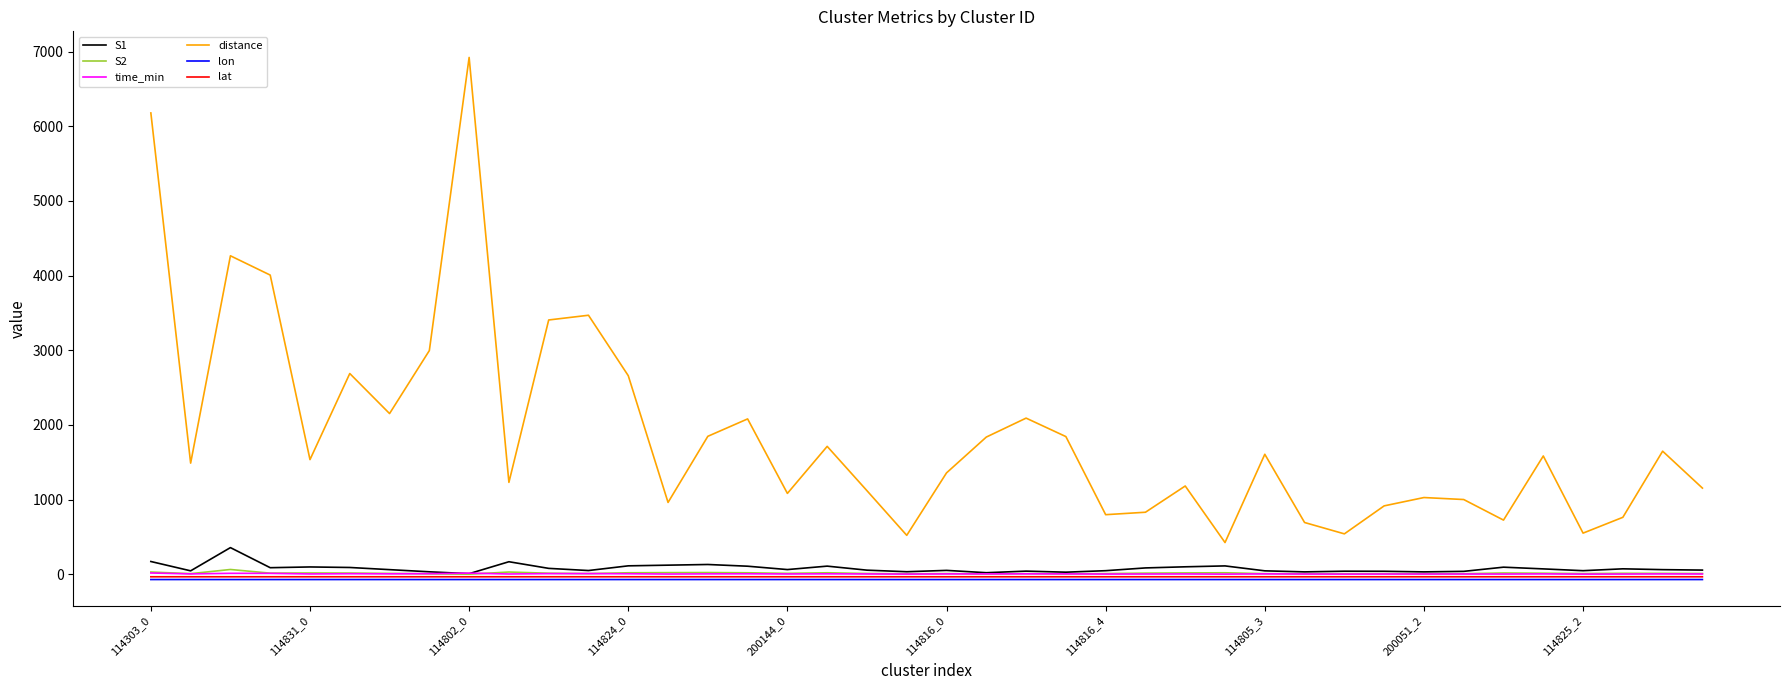

What is the greatest value displayed?

6922.0